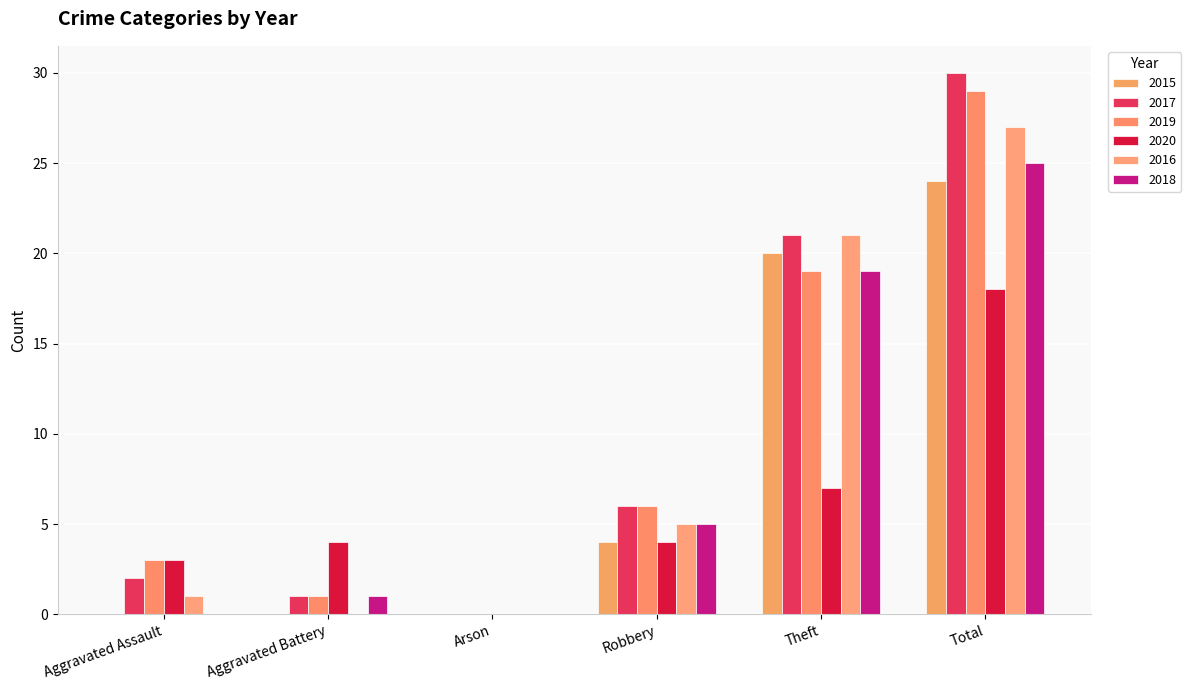

Are the bars horizontal?

No